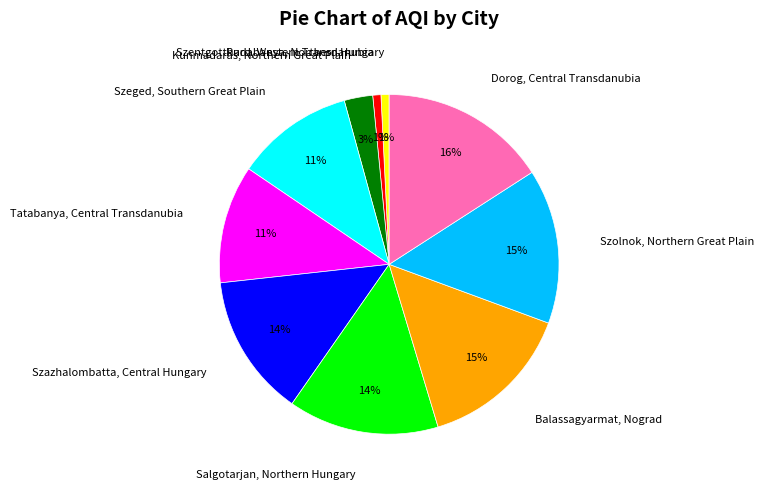

Is it true that Szeged, Southern Great Plain is 4% of the pie?

False